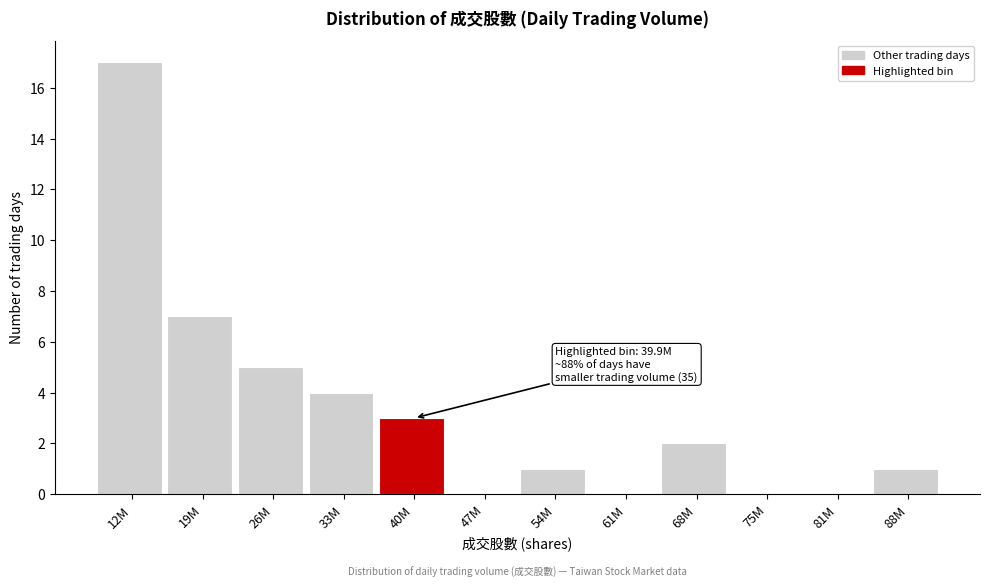

Reading left to right, transcribe all the data shown in this chart.

12M=17	19M=7	26M=5	33M=4	40M=3	47M=0	54M=1	61M=0	68M=2	75M=0	81M=0	88M=1